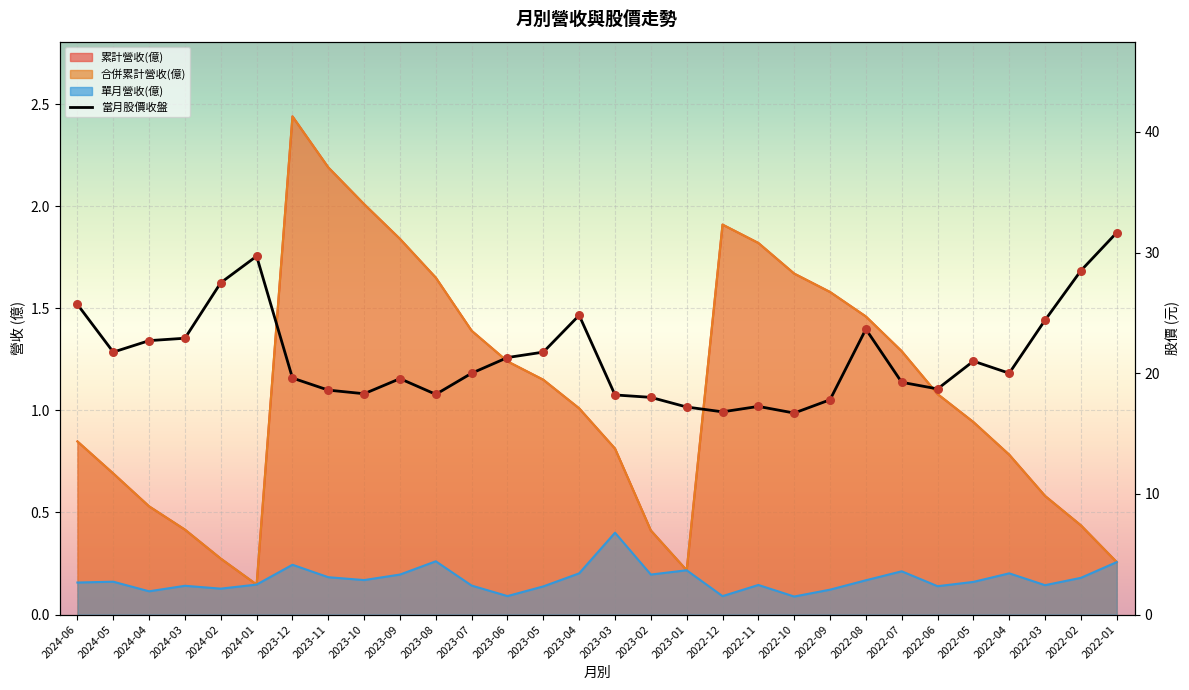

Approximately how many times larger is the value at 2022-02 compared to 2022-01?

0.9